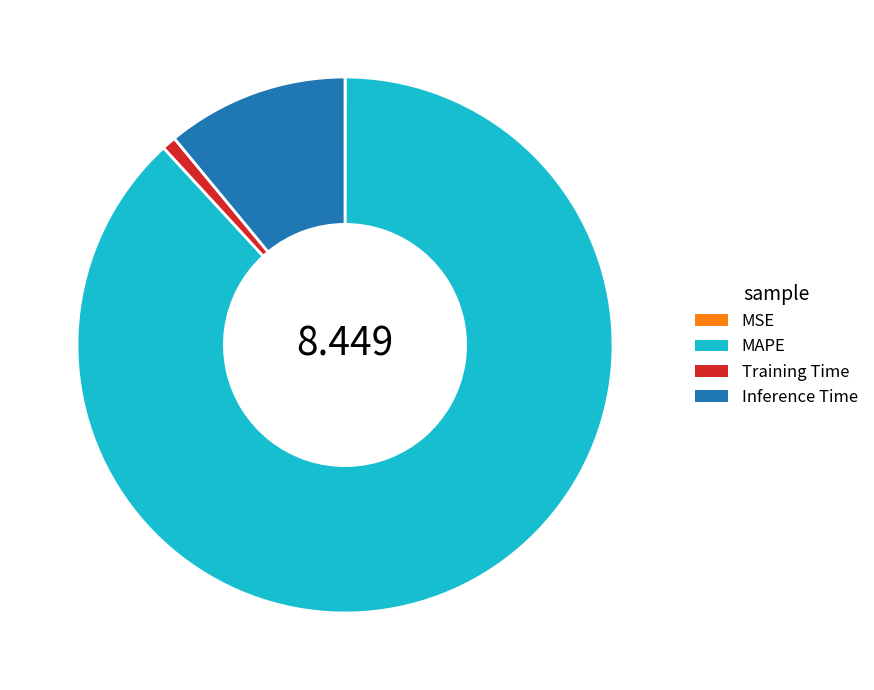

Between Training Time and Inference Time, which is larger?

Inference Time